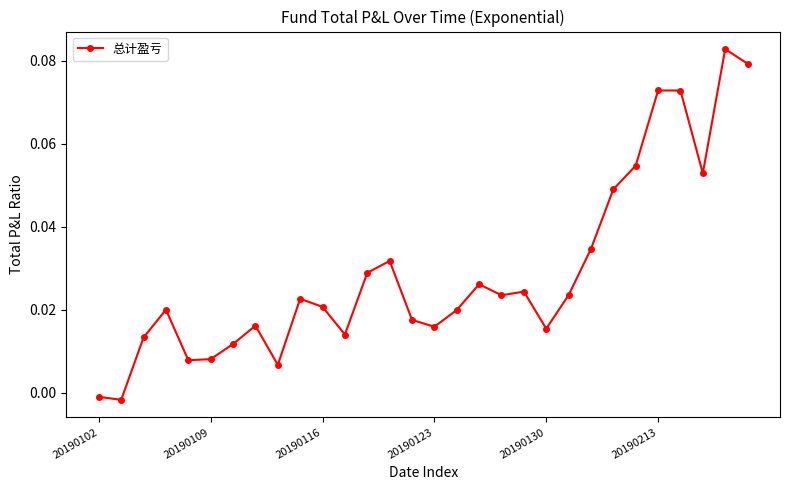

How many lines are shown in the chart?

1